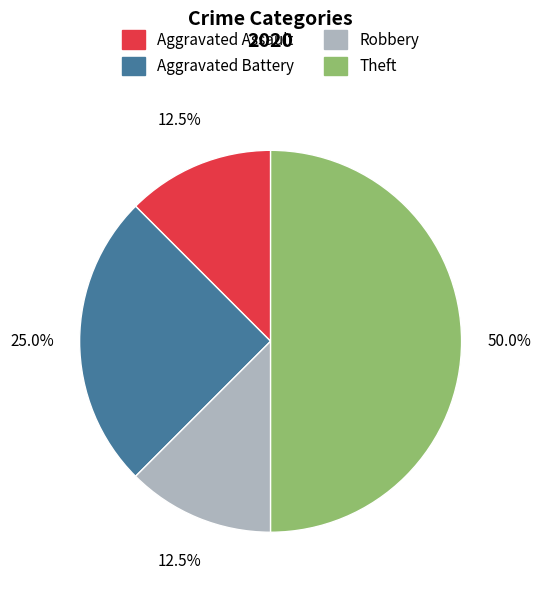

Between Aggravated Assault and Aggravated Battery, which is larger?

Aggravated Battery